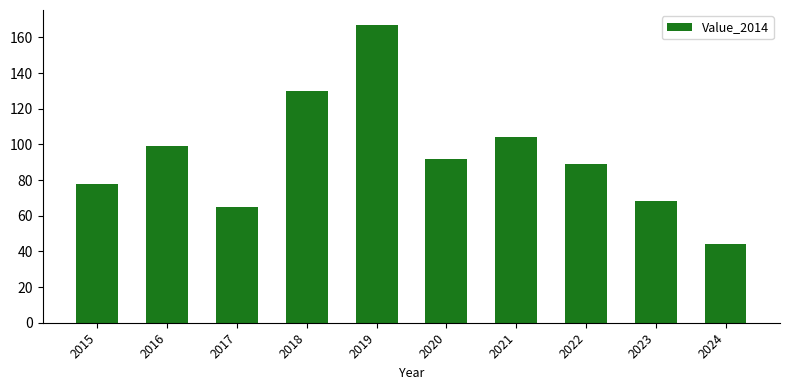

Does the chart contain stacked bars?

No